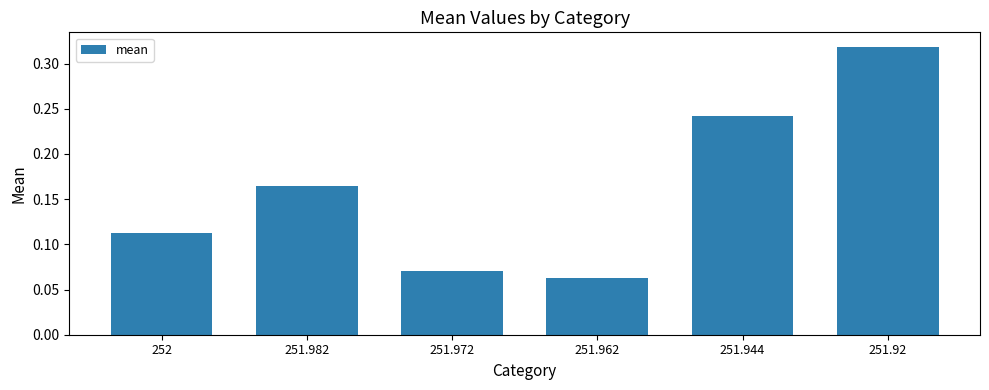

What position from the left is 251.962?

4